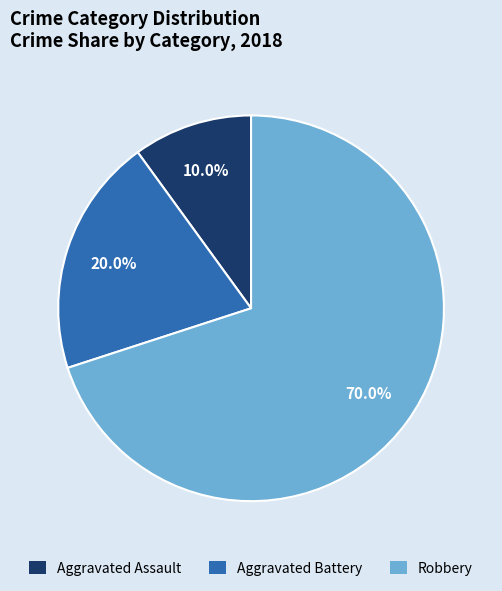

What portion of the pie excludes Robbery?

30.0%